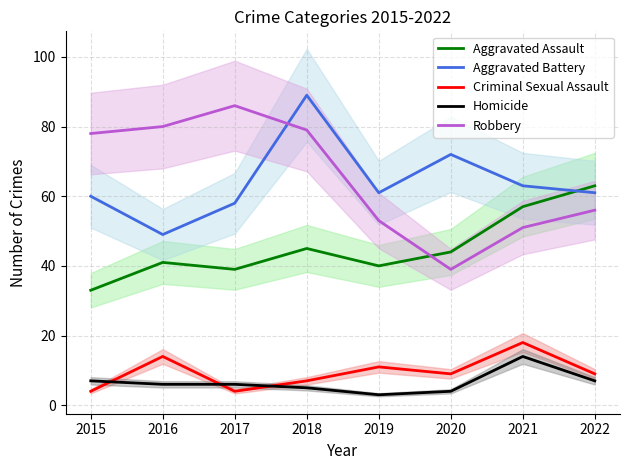

How many data points in Criminal Sexual Assault are above 9?

3